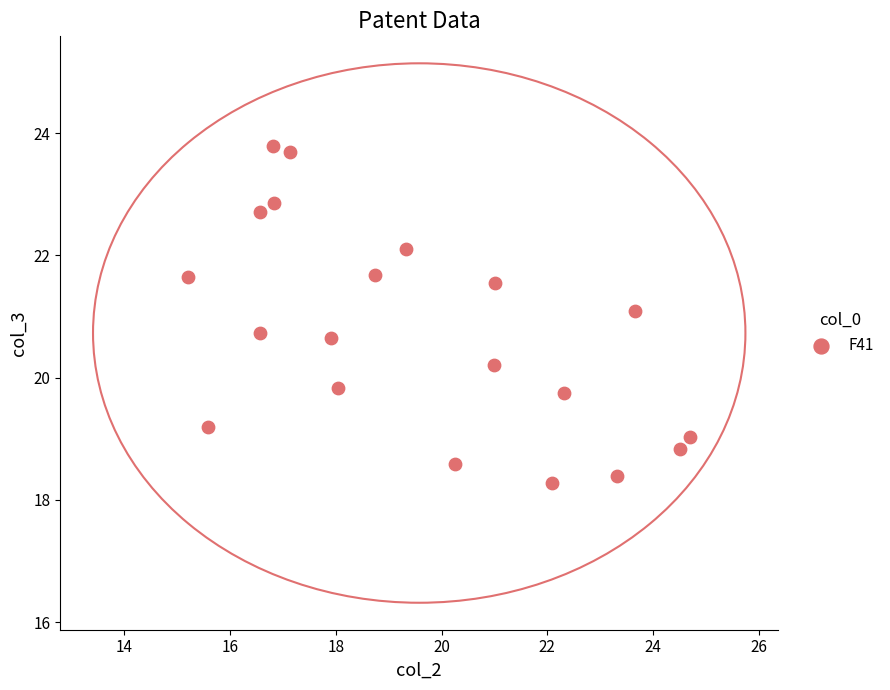

What is the range of Y values (max minus min)?

5.5